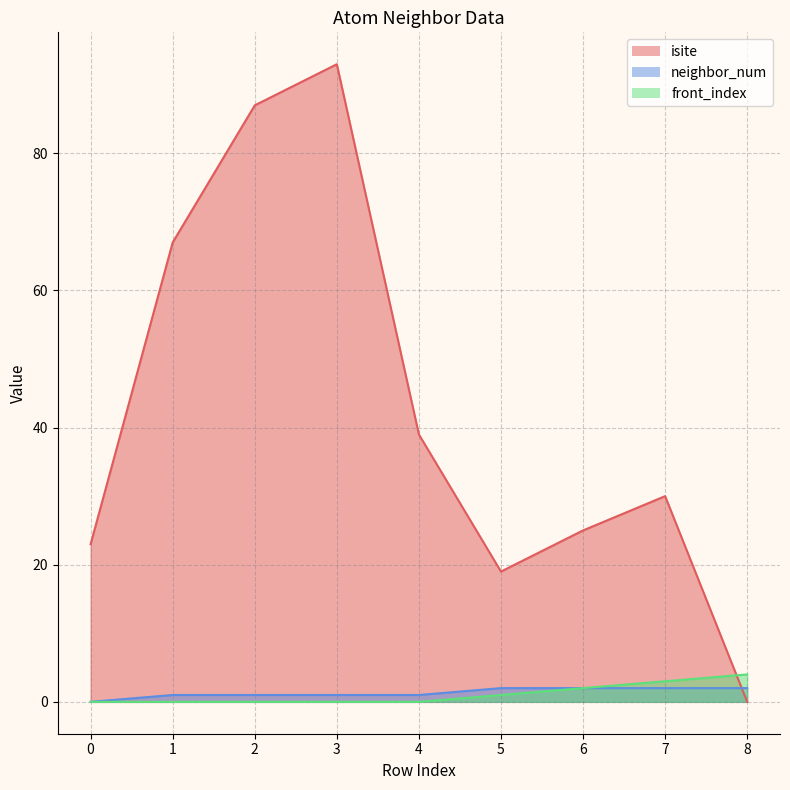

What is the highest value of the isite series?

93